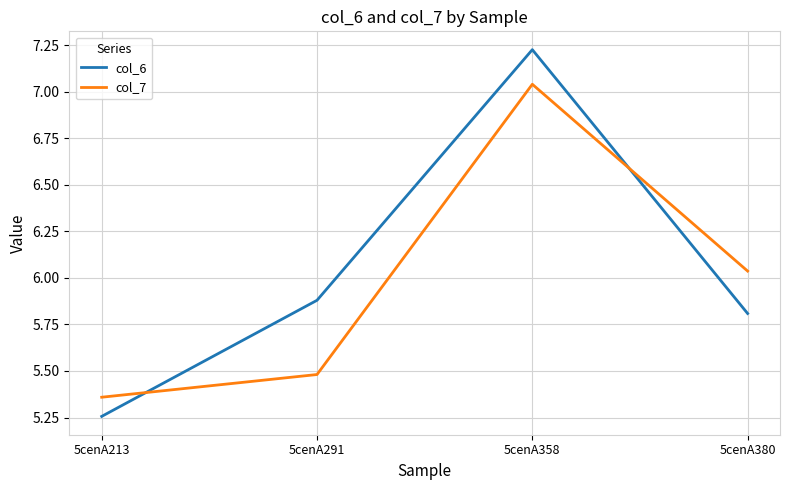

What is the spread (max minus min) of values at 5cenA291?

0.4